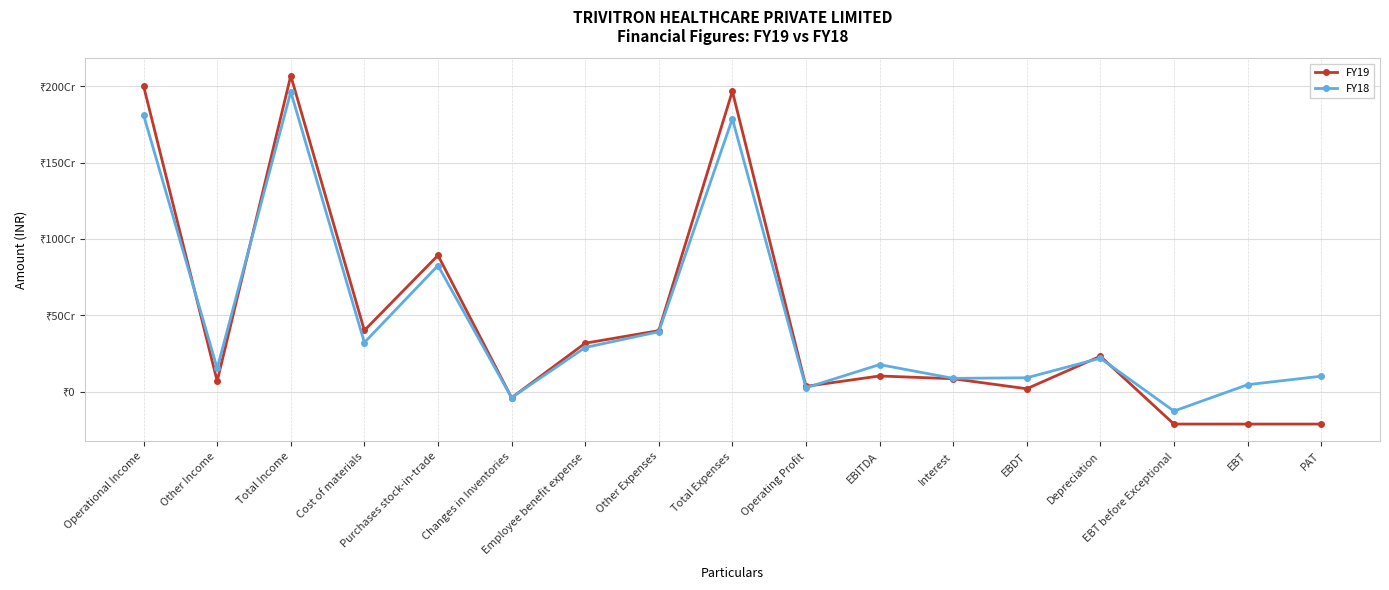

Does the chart display data point markers on the line(s)?

Yes